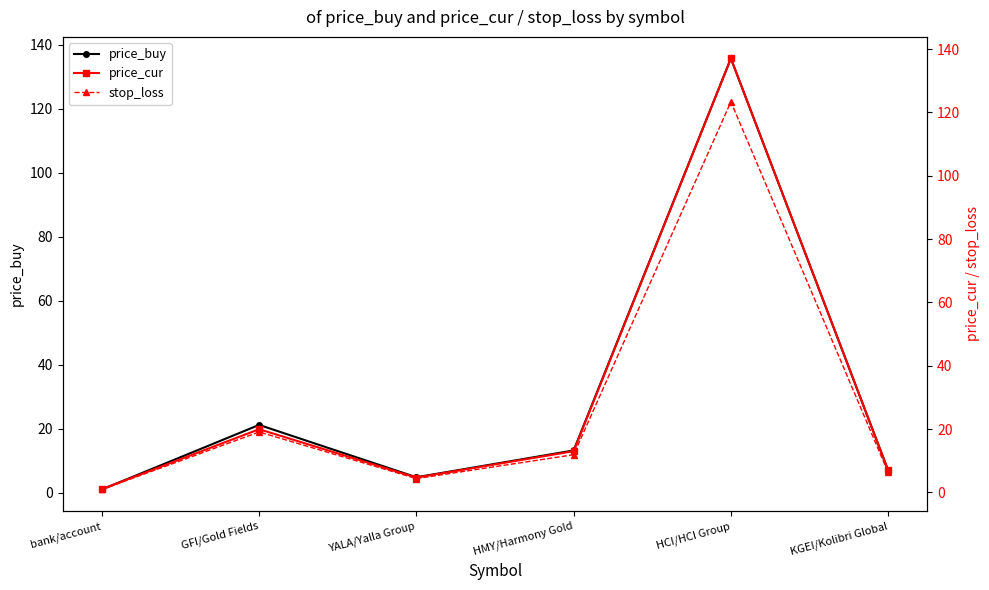

The stop_loss series shows 2.1 at YALA/Yalla Group. True or false?

False